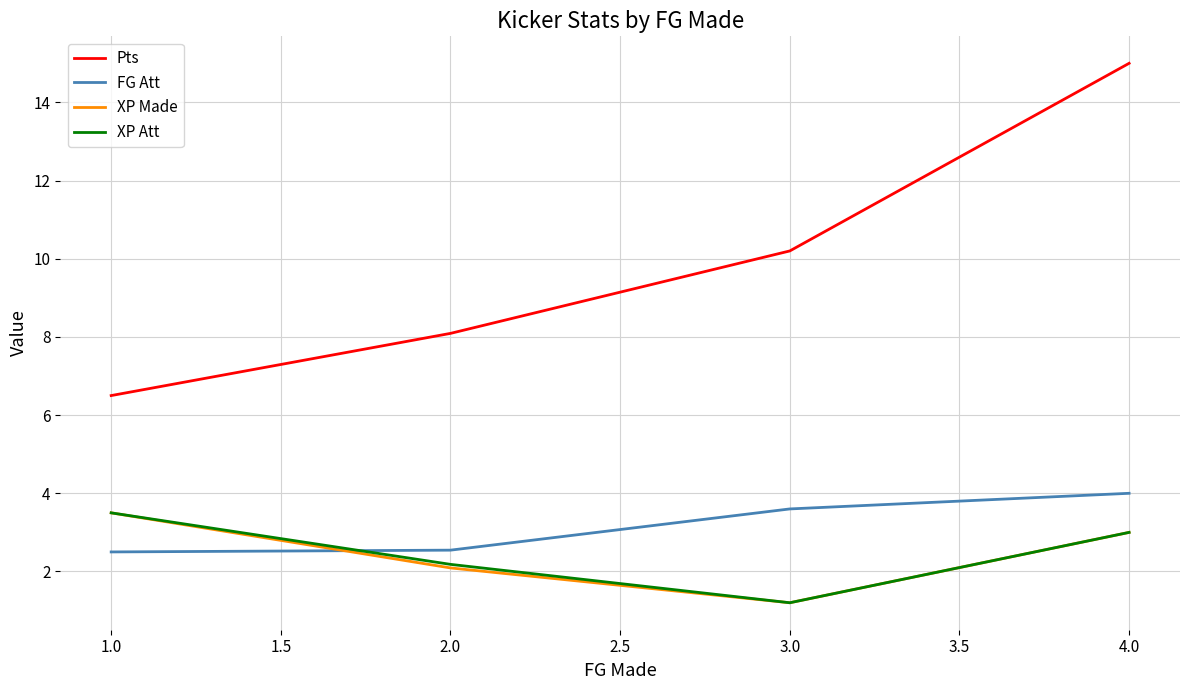

What is the difference between the maximum and minimum values in the FG Att series?

1.5